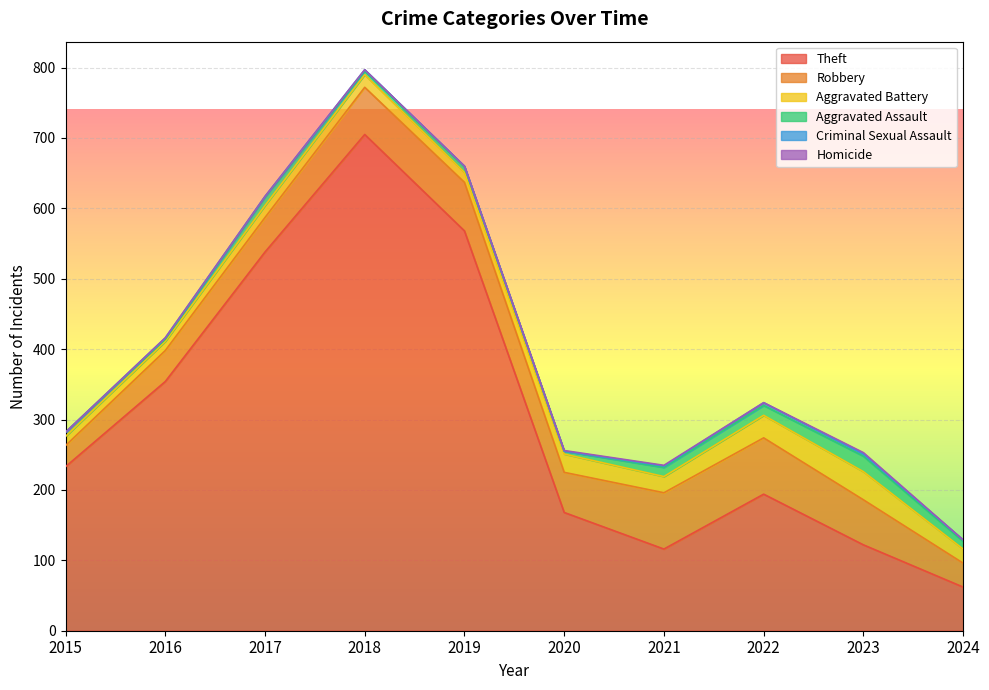

At how many categories does at least one series exceed 492?

3